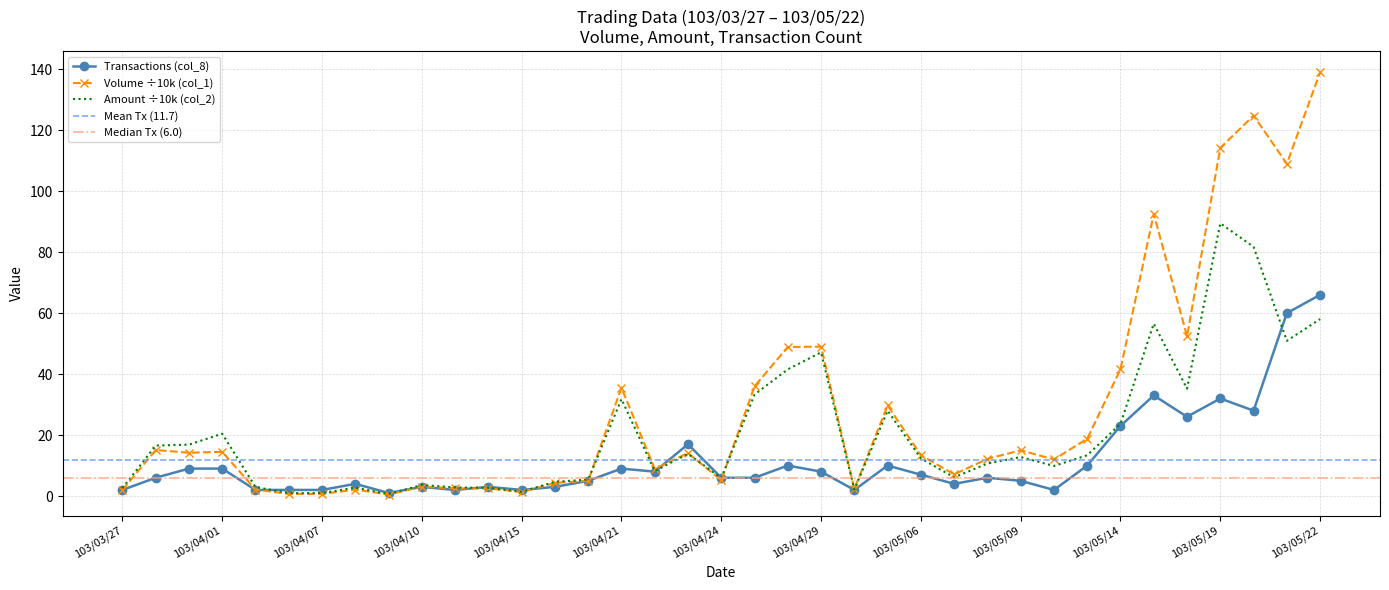

How many interior local peaks does the Transactions (col_8) series have?

10